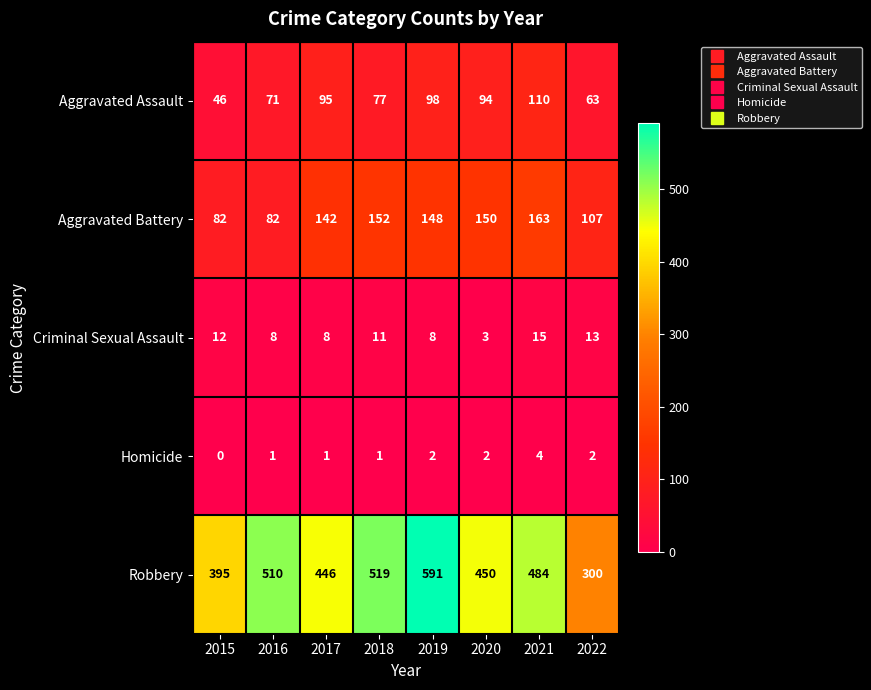

At which category is the sum across all series the highest?

2019